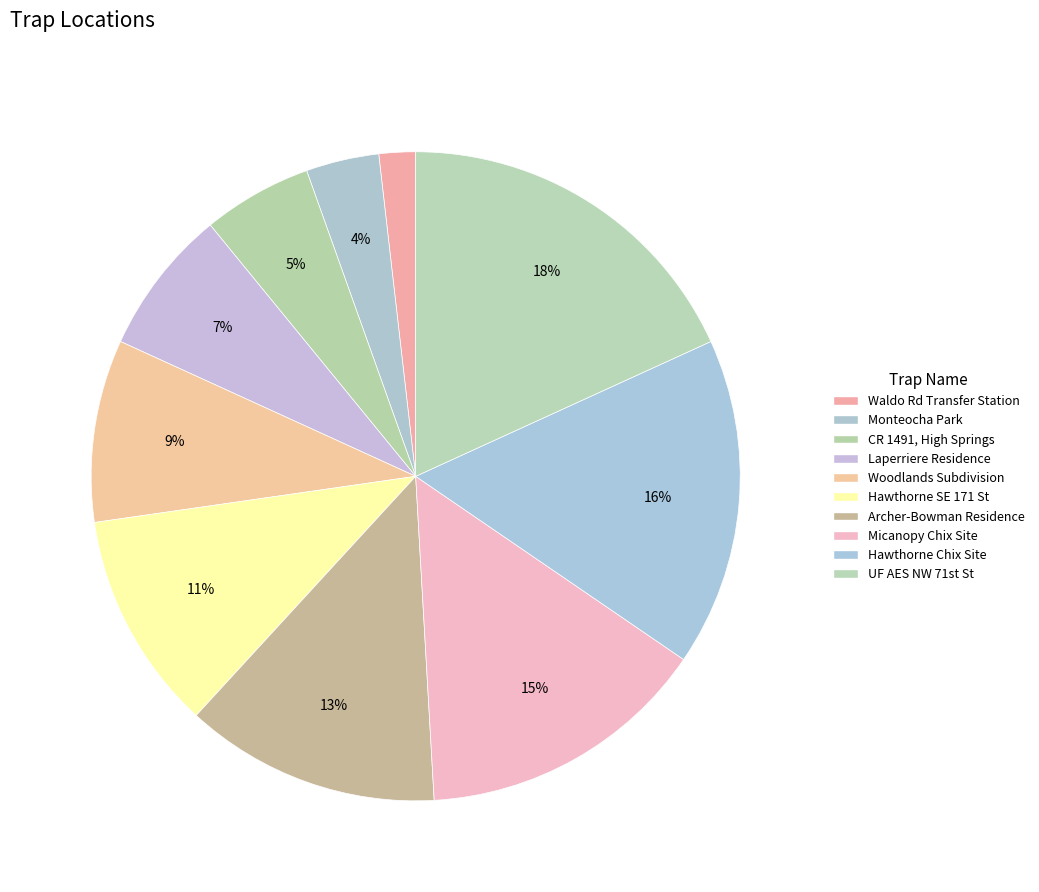

How many segments does this pie chart have?

10